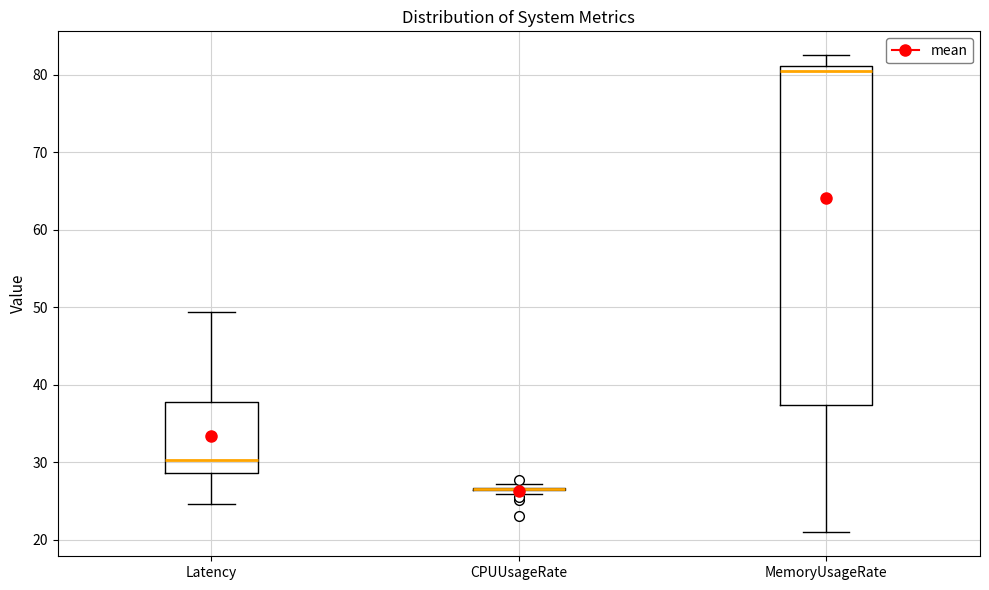

Comparing the boxes themselves (not the whiskers), which one is the tallest?

MemoryUsageRate